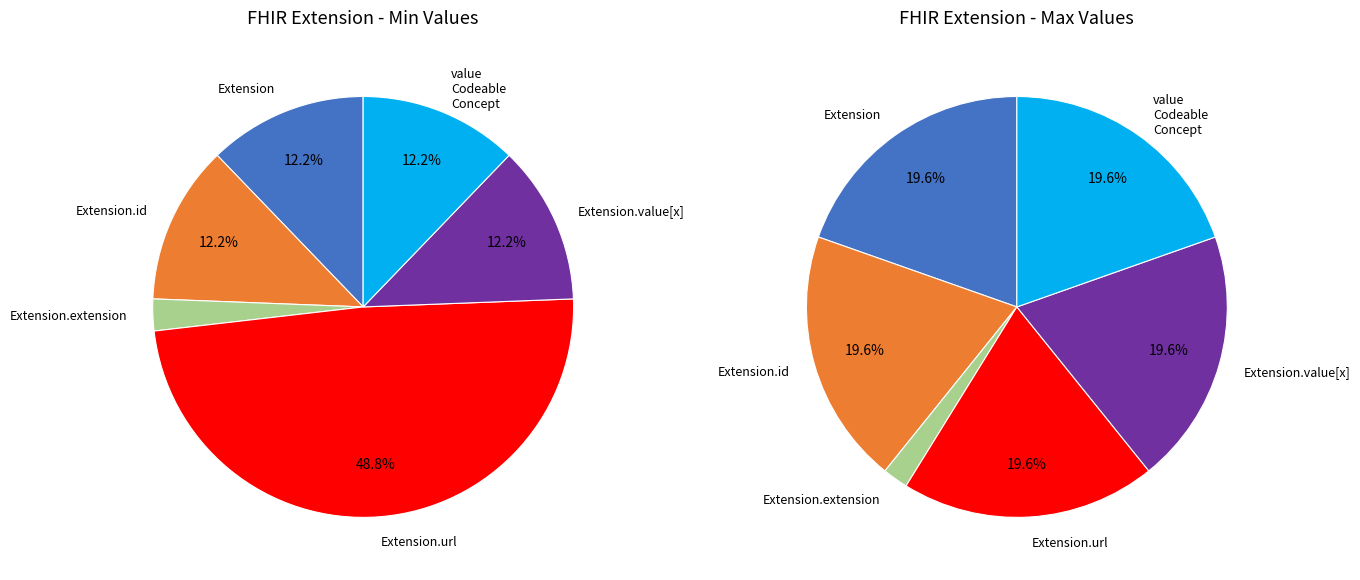

True or false: Extension.url accounts for 85% of the total.

False